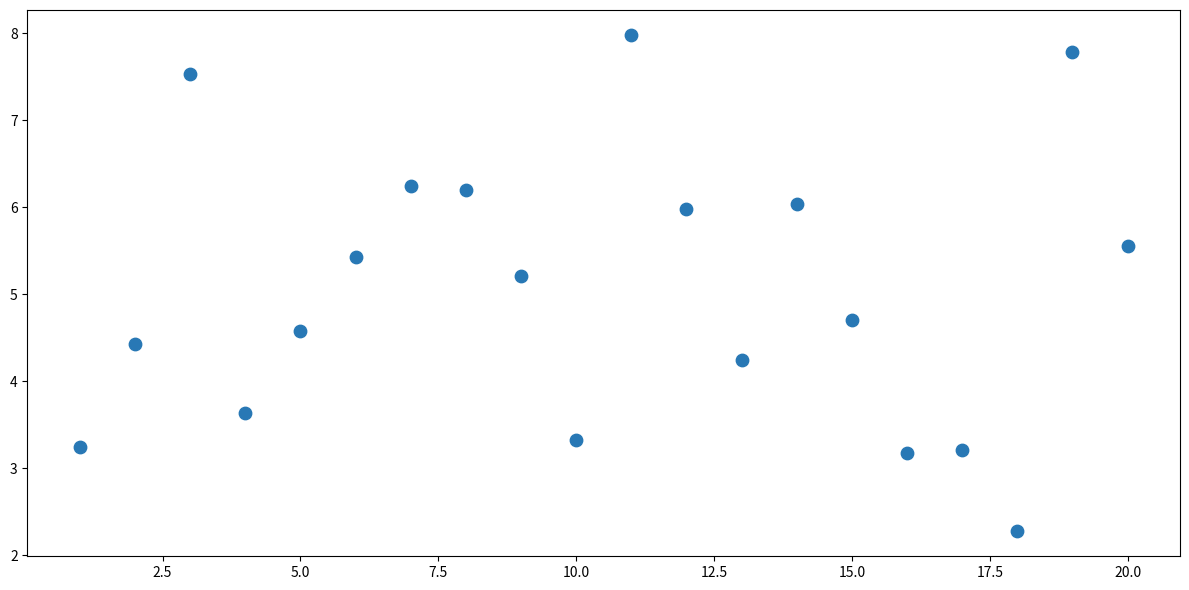

What Y value in the scatter plot is closest to 5?

5.2